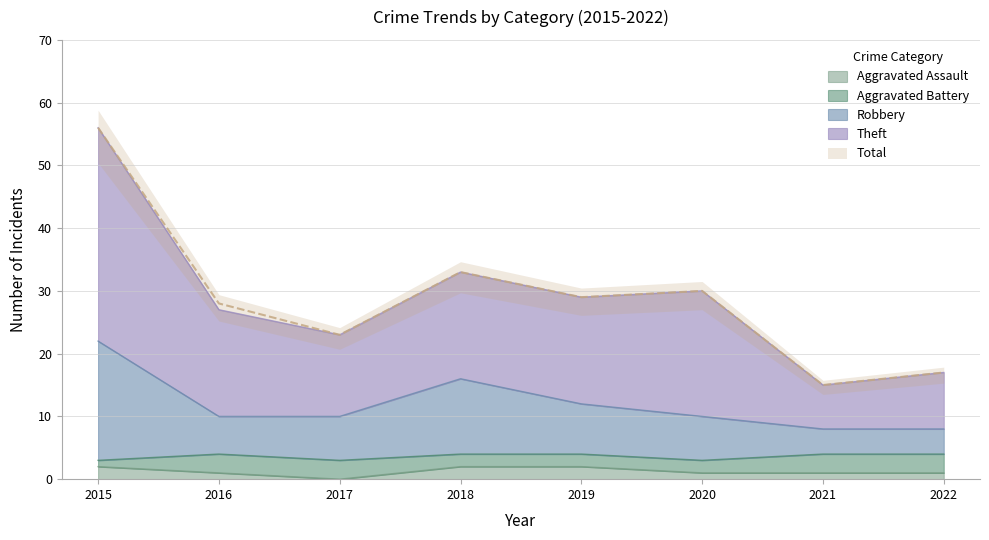

The Aggravated Assault series shows 2 at 2019. True or false?

True